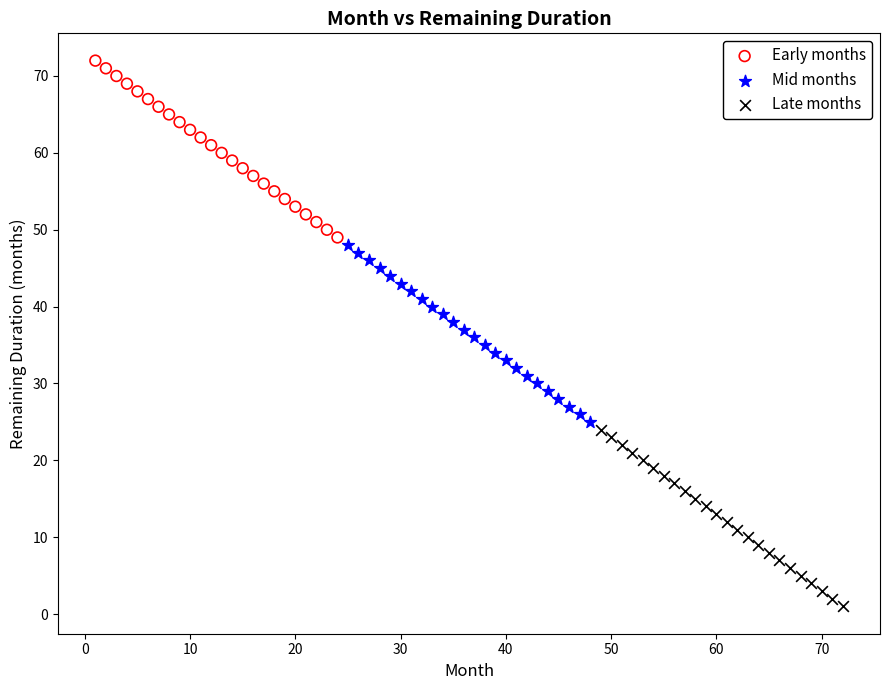

Which series contains the lowest Y value?

Late months